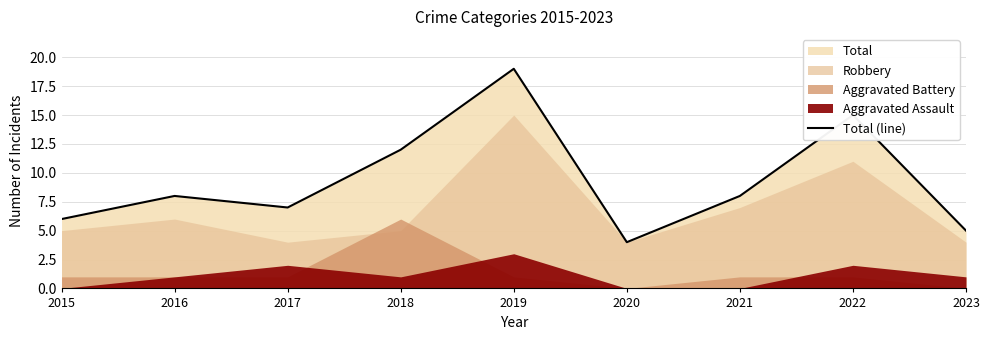

What is the sum of all values?

84